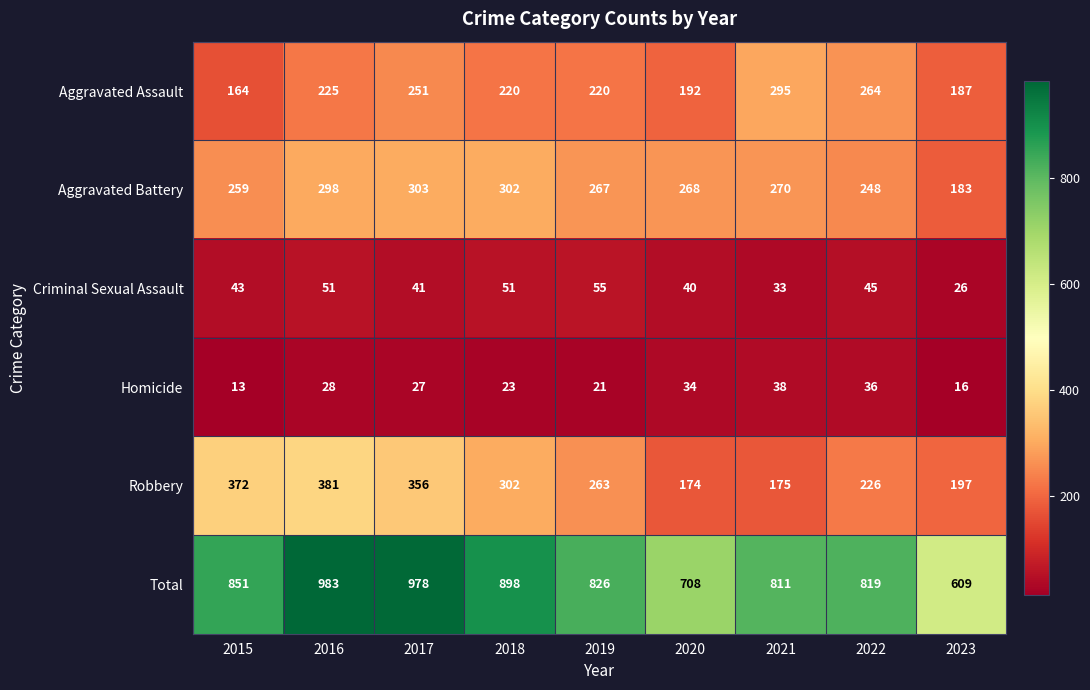

The value of Robbery at 2023 is 133. True or false?

False